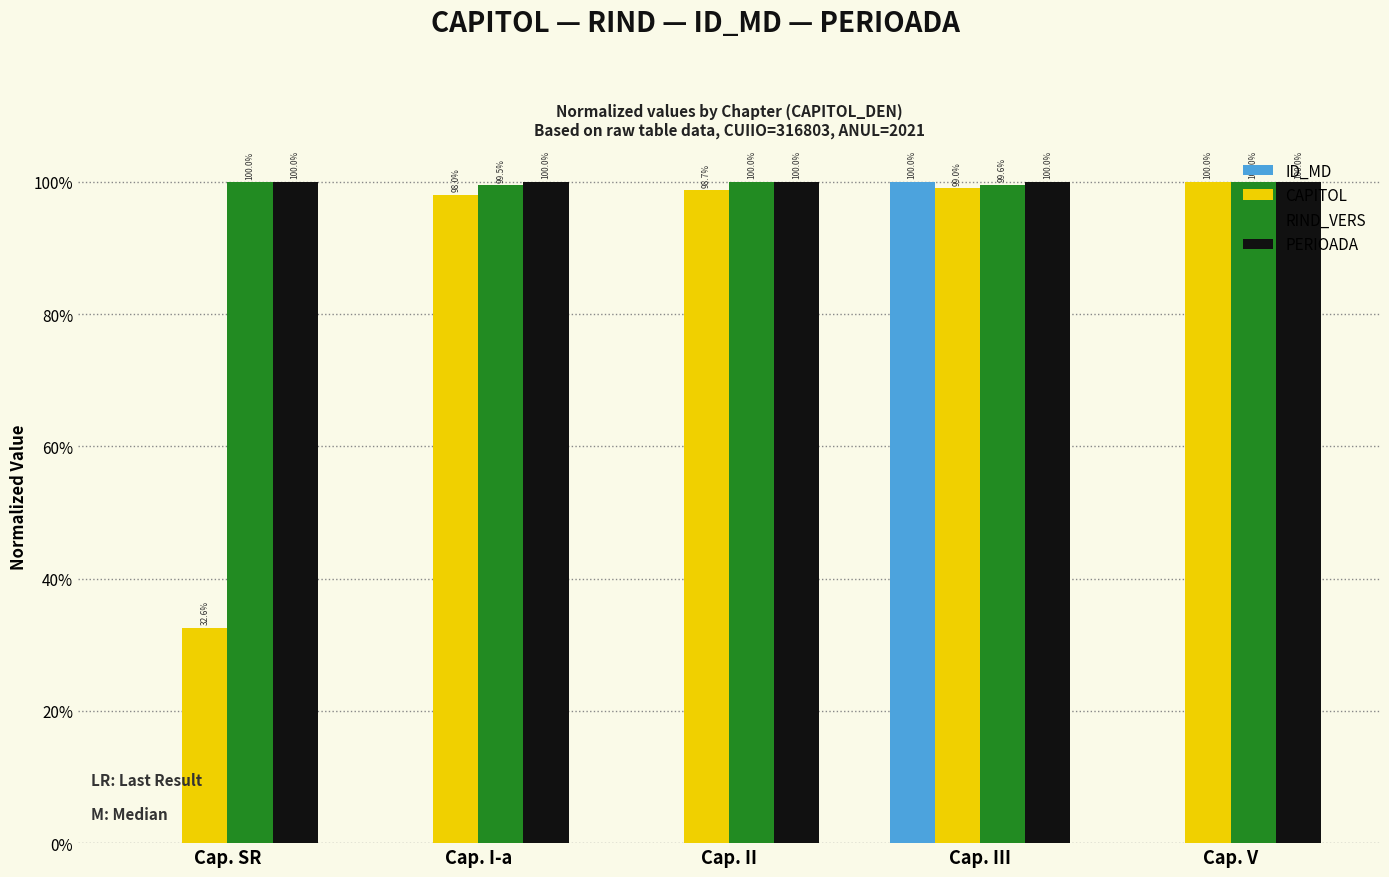

Does the chart contain stacked bars?

No